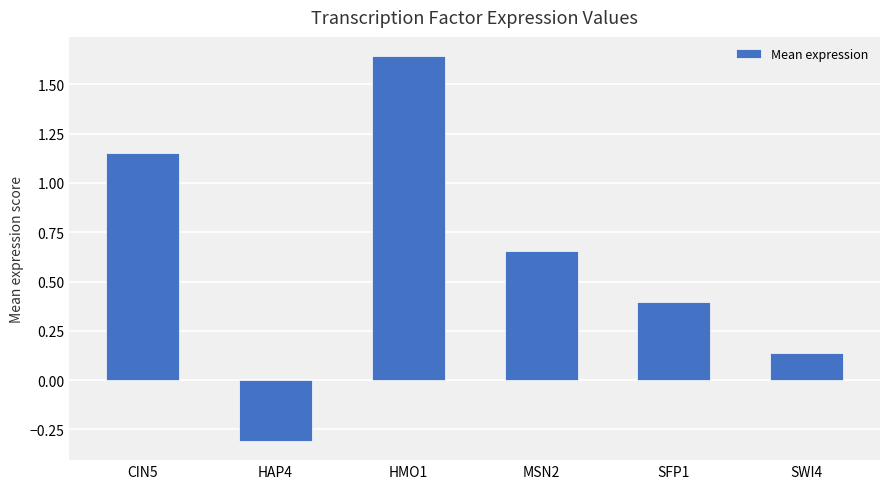

What is the label of the 4th bar from the right?

HMO1